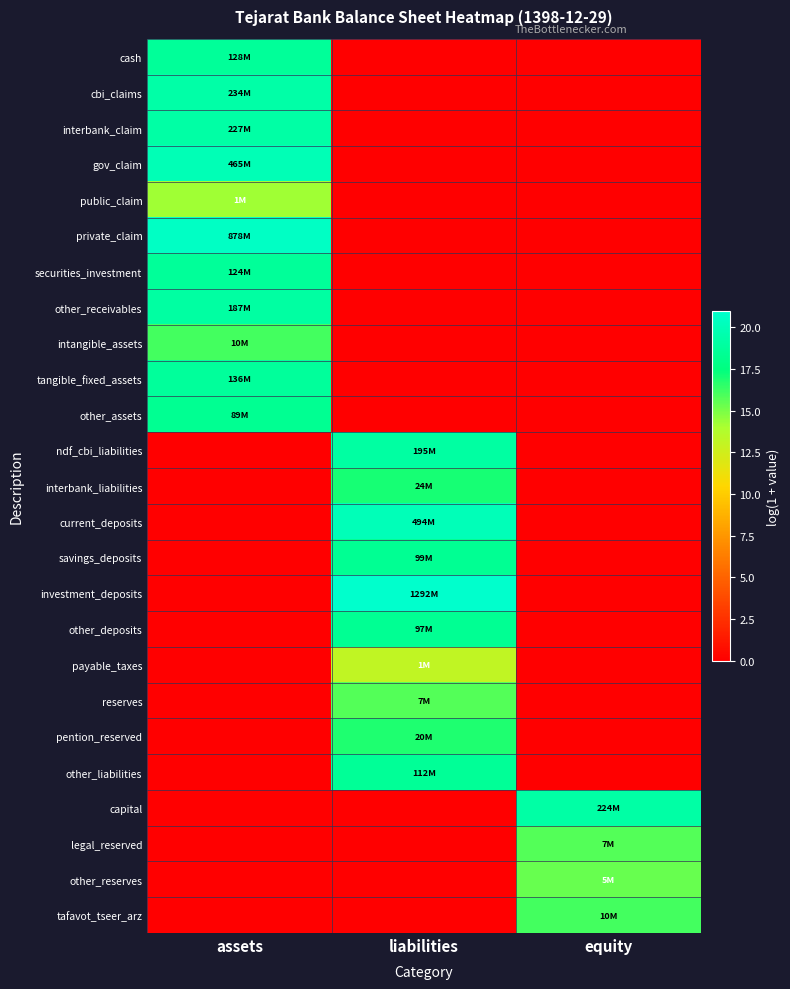

Reading right to left, transcribe all the data shown in this chart.

cash: equity=0.0	liabilities=0.0	assets=18.7
cbi_claims: equity=0.0	liabilities=0.0	assets=19.3
interbank_claim: equity=0.0	liabilities=0.0	assets=19.2
gov_claim: equity=0.0	liabilities=0.0	assets=20.0
public_claim: equity=0.0	liabilities=0.0	assets=14.2
private_claim: equity=0.0	liabilities=0.0	assets=20.6
securities_investment: equity=0.0	liabilities=0.0	assets=18.6
other_receivables: equity=0.0	liabilities=0.0	assets=19.0
intangible_assets: equity=0.0	liabilities=0.0	assets=16.1
tangible_fixed_assets: equity=0.0	liabilities=0.0	assets=18.7
other_assets: equity=0.0	liabilities=0.0	assets=18.3
ndf_cbi_liabilities: equity=0.0	liabilities=19.1	assets=0.0
interbank_liabilities: equity=0.0	liabilities=17.0	assets=0.0
current_deposits: equity=0.0	liabilities=20.0	assets=0.0
savings_deposits: equity=0.0	liabilities=18.4	assets=0.0
investment_deposits: equity=0.0	liabilities=21.0	assets=0.0
other_deposits: equity=0.0	liabilities=18.4	assets=0.0
payable_taxes: equity=0.0	liabilities=13.1	assets=0.0
reserves: equity=0.0	liabilities=15.8	assets=0.0
pention_reserved: equity=0.0	liabilities=16.8	assets=0.0
other_liabilities: equity=0.0	liabilities=18.5	assets=0.0
capital: equity=19.2	liabilities=0.0	assets=0.0
legal_reserved: equity=15.8	liabilities=0.0	assets=0.0
other_reserves: equity=15.4	liabilities=0.0	assets=0.0
tafavot_tseer_arz: equity=16.1	liabilities=0.0	assets=0.0